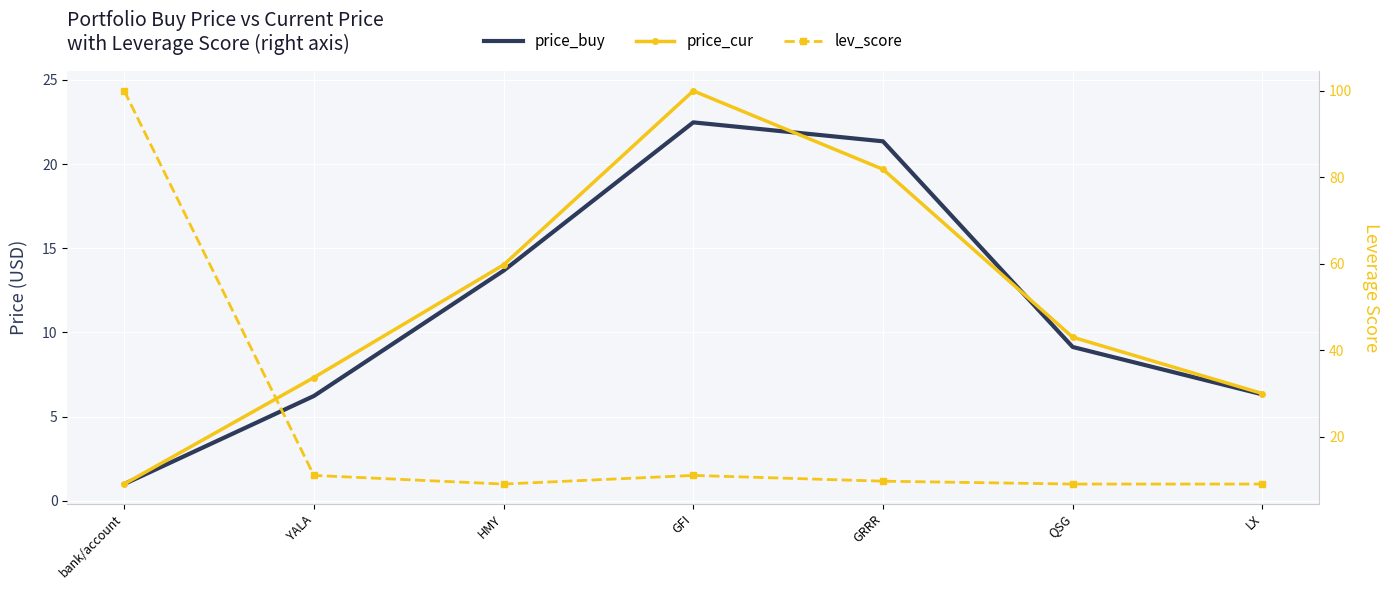

List the series in order of their peak value, lowest first.

price_buy, price_cur, lev_score